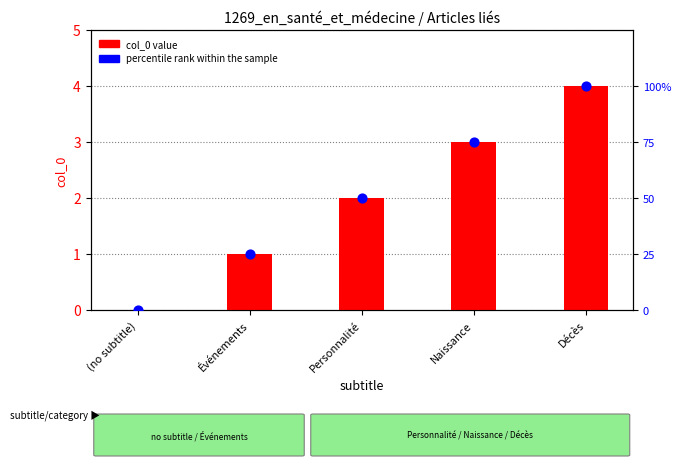

Which series contains the highest Y value?

col_0 value